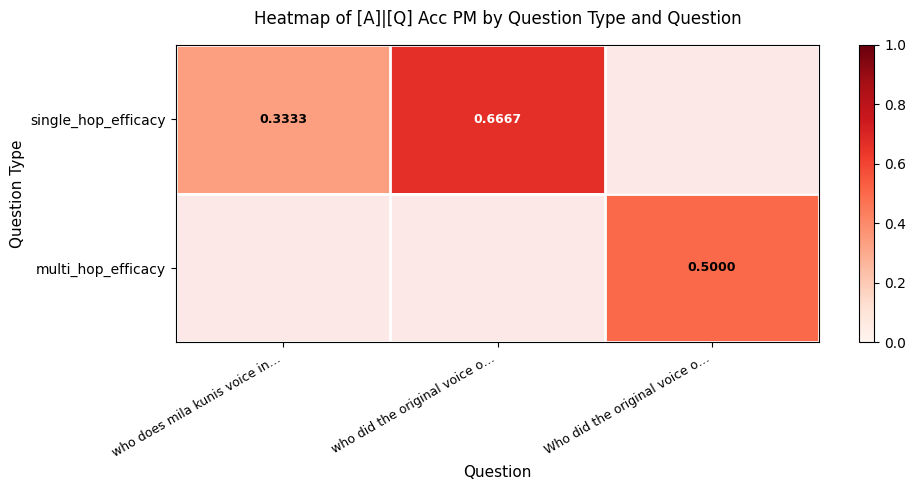

List the series in order of their overall mean, highest first.

single_hop_efficacy, multi_hop_efficacy